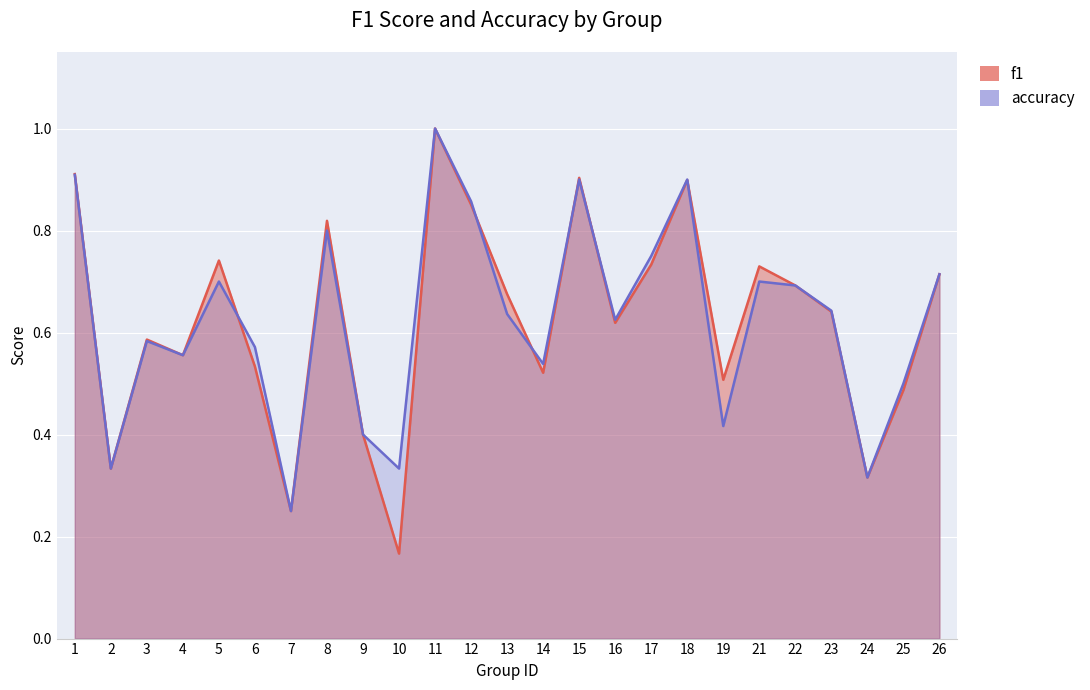

Where is f1 nearest to the value 0?

10